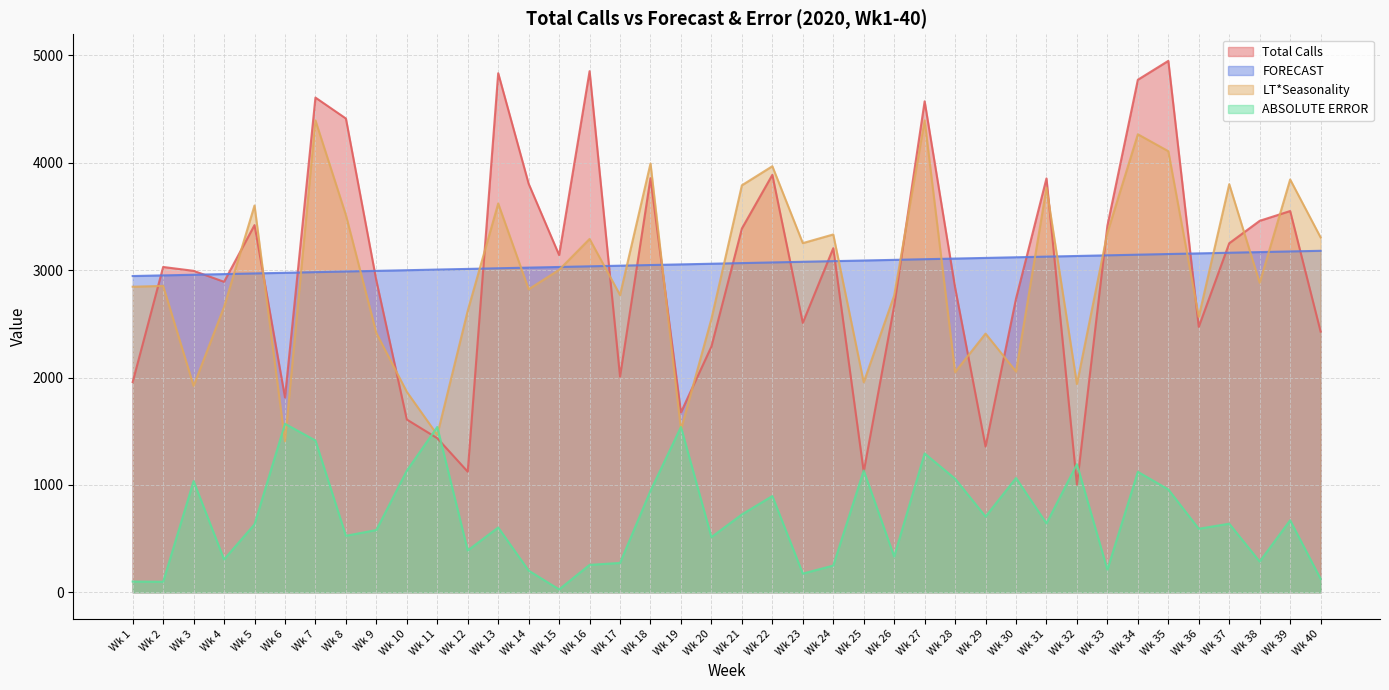

True or false: FORECAST and ABSOLUTE ERROR intersect in this chart.

False